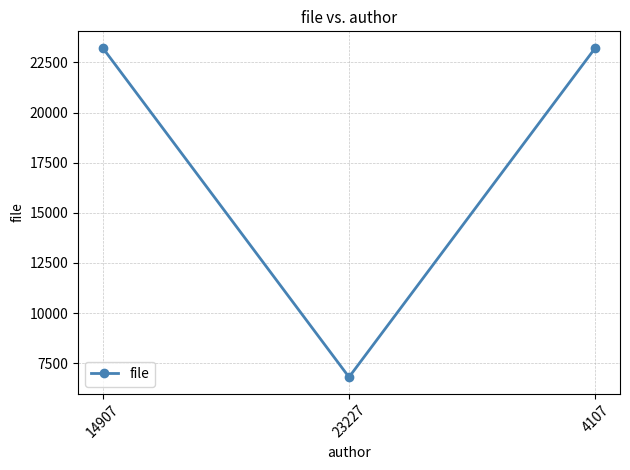

What is the sum of all values?

53261